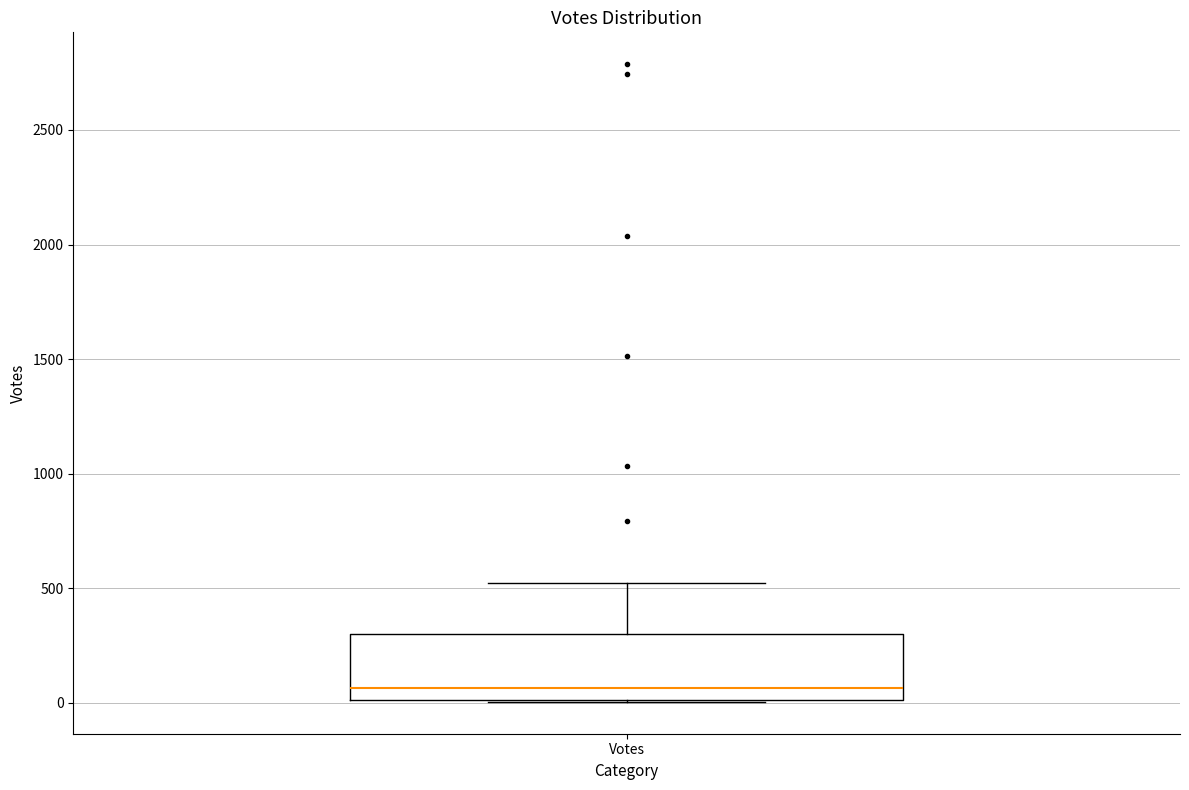

Transcribe this box plot: give where the median line is, the range the box spans, and where the two whiskers end, as read against the y-axis. The values are not printed on the chart, so give them approximately, as read against the axis.

median 50, box 0 to 300, whiskers 0 to 500